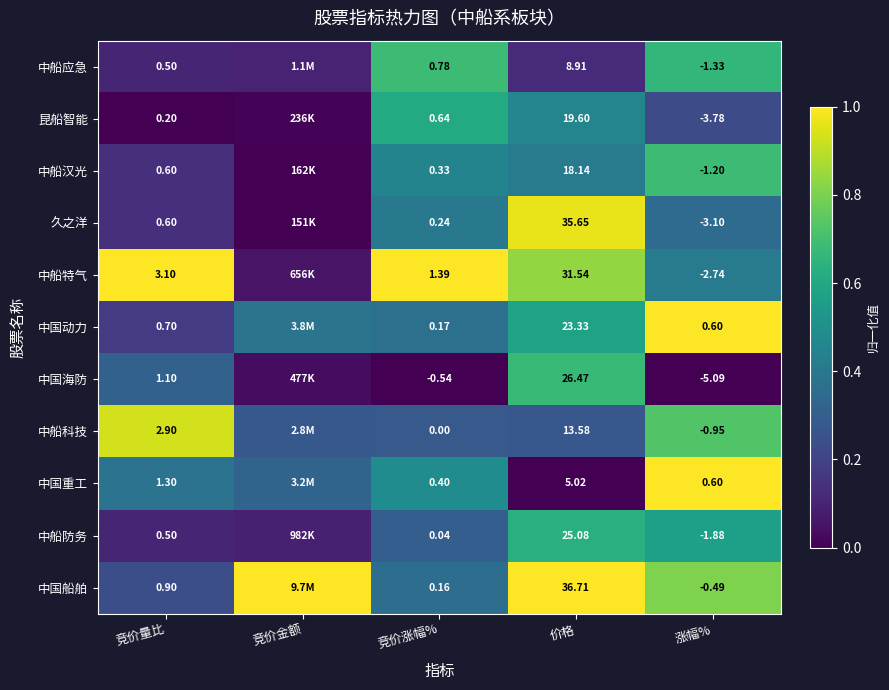

Is the value of 中国动力 at 竞价涨幅% greater than the value of 中船应急 at 价格?

No